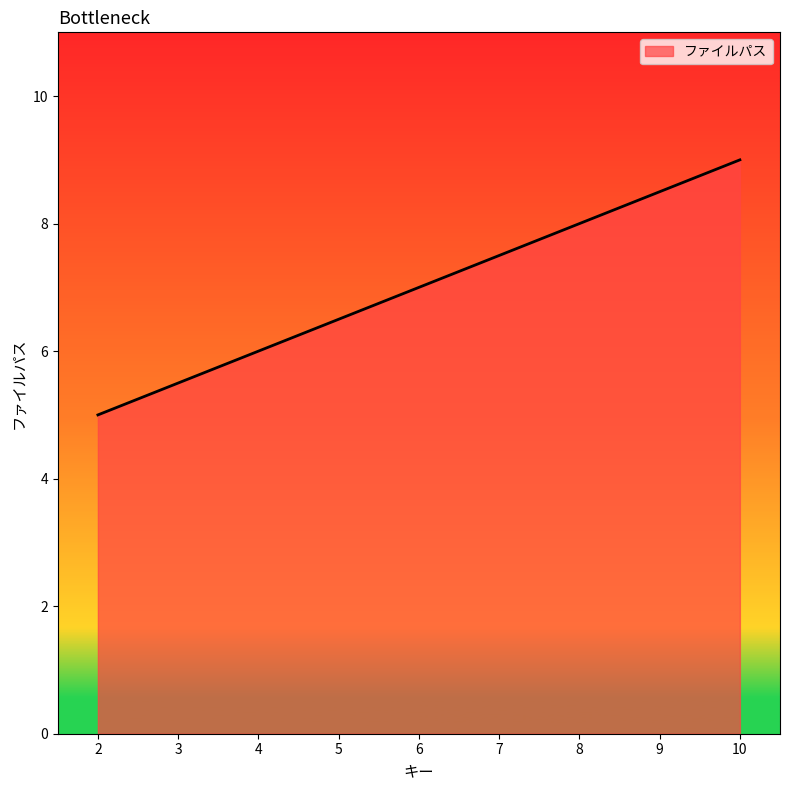

Which has a higher value, 10 or 2?

10